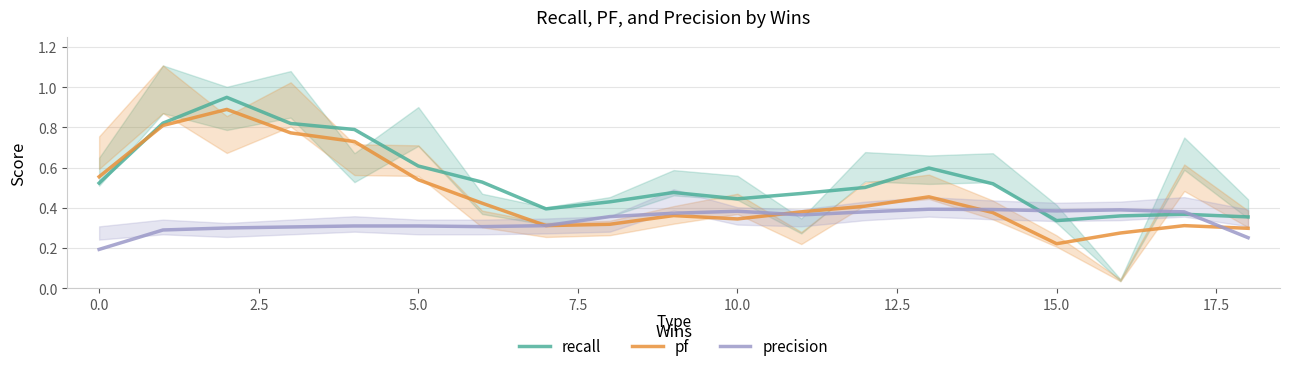

At which label is pf closest to 0?

15.0